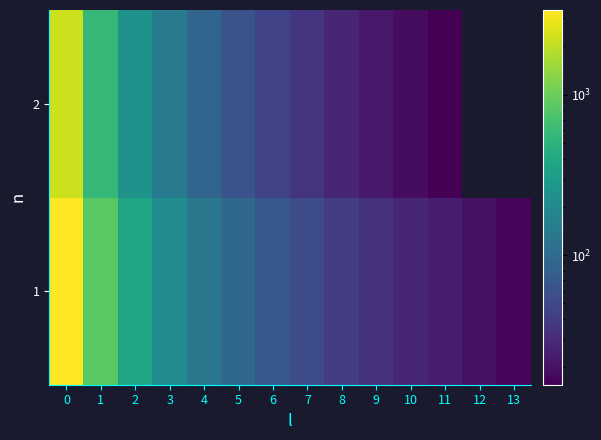

Rank the categories by 1 value from highest to lowest.

0, 1, 2, 3, 4, 5, 6, 7, 8, 9, 10, 11, 12, 13